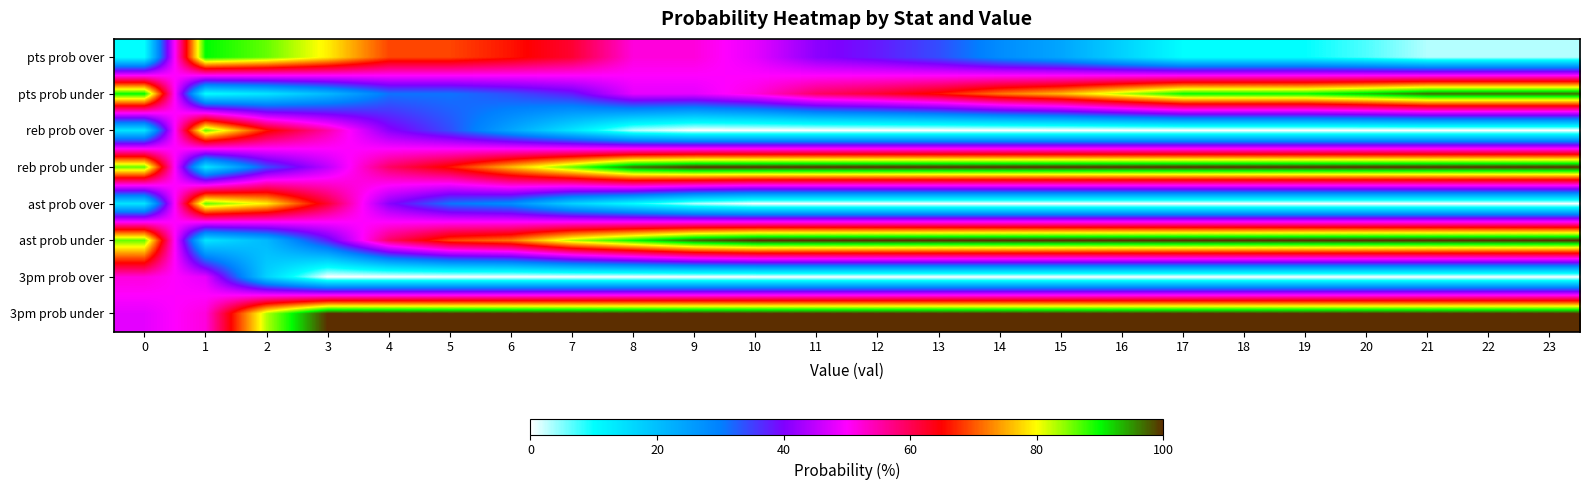

Reading right to left, extract all data points from this chart.

pts prob over: 23=3	22=3	21=3	20=7	19=10	18=10	17=10	16=17	15=24	14=28	13=34	12=38	11=41	10=48	9=52	8=52	7=62	6=66	5=69	4=69	3=79	2=86	1=90	0=10
pts prob under: 23=97	22=97	21=97	20=93	19=90	18=90	17=90	16=83	15=76	14=72	13=66	12=62	11=59	10=52	9=48	8=48	7=38	6=34	5=31	4=31	3=21	2=14	1=10	0=90
reb prob over: 23=0	22=0	21=0	20=0	19=0	18=0	17=0	16=0	15=0	14=0	13=0	12=0	11=0	10=0	9=0	8=3	7=14	6=24	5=34	4=41	3=55	2=66	1=86	0=14
reb prob under: 23=100	22=100	21=100	20=100	19=100	18=100	17=100	16=100	15=100	14=100	13=100	12=100	11=100	10=100	9=100	8=97	7=86	6=76	5=66	4=59	3=45	2=34	1=14	0=86
ast prob over: 23=0	22=0	21=0	20=0	19=0	18=0	17=0	16=0	15=0	14=0	13=0	12=0	11=0	10=0	9=3	8=10	7=17	6=28	5=31	4=41	3=62	2=79	1=86	0=14
ast prob under: 23=100	22=100	21=100	20=100	19=100	18=100	17=100	16=100	15=100	14=100	13=100	12=100	11=100	10=100	9=97	8=90	7=83	6=72	5=69	4=59	3=38	2=21	1=14	0=86
3pm prob over: 23=0	22=0	21=0	20=0	19=0	18=0	17=0	16=0	15=0	14=0	13=0	12=0	11=0	10=0	9=0	8=0	7=0	6=0	5=0	4=0	3=0	2=17	1=48	0=52
3pm prob under: 23=100	22=100	21=100	20=100	19=100	18=100	17=100	16=100	15=100	14=100	13=100	12=100	11=100	10=100	9=100	8=100	7=100	6=100	5=100	4=100	3=100	2=83	1=52	0=48